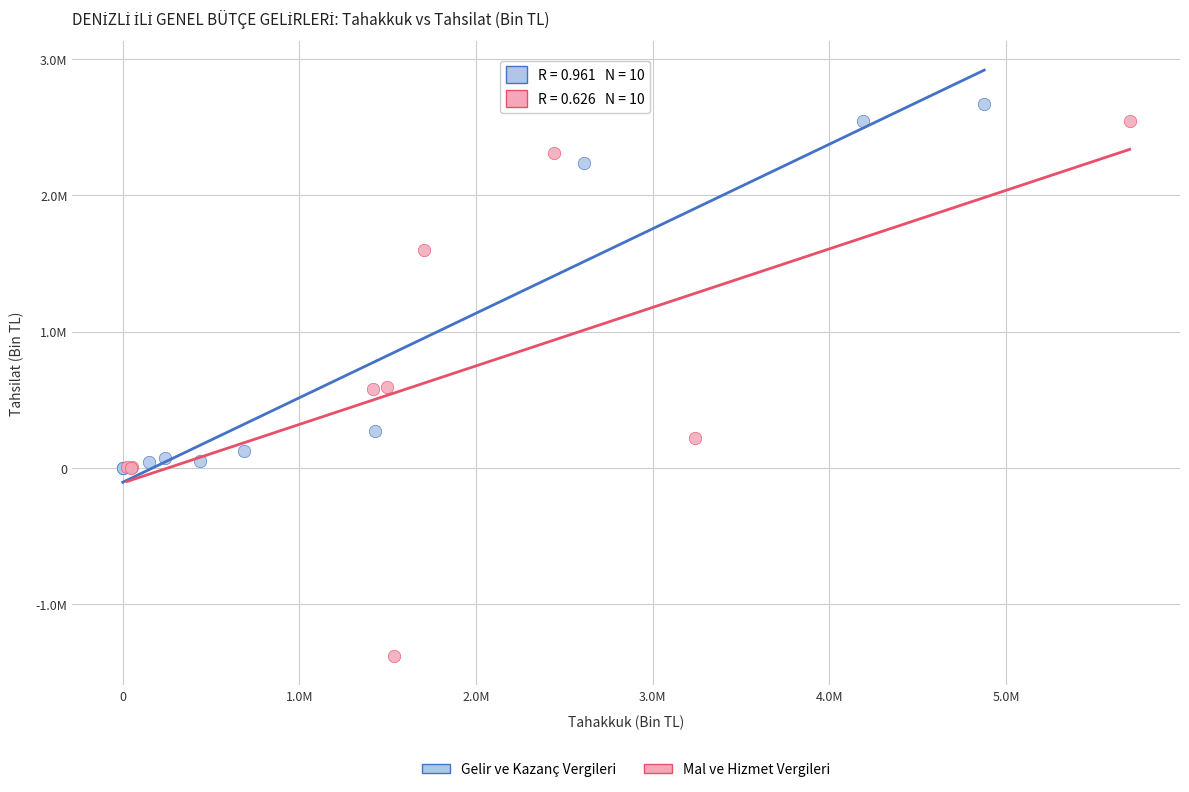

What are all the series names shown in the legend?

Gelir ve Kazanç Vergileri, Mal ve Hizmet Vergileri